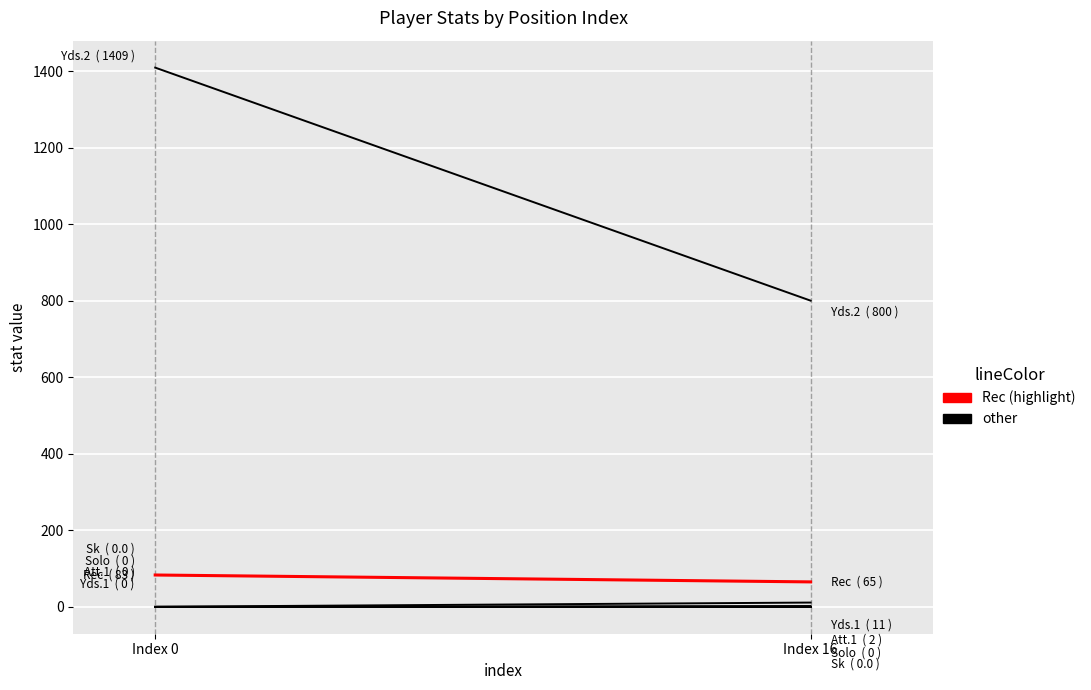

What is the sum of all Yds.2 values?

2209